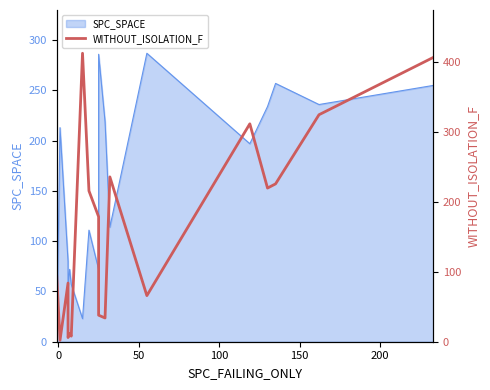

Reading left to right, transcribe all the data shown in this chart.

94	2	84	6	12	8	413	216	179	38	34	236	66	312	220	226	325	407	407